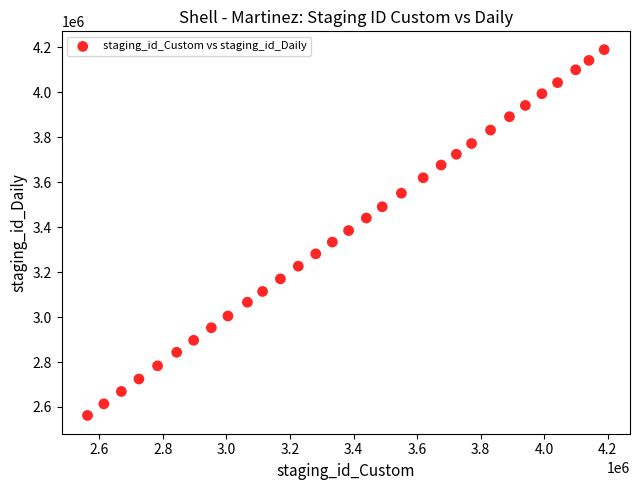

What is the range of Y values (max minus min)?

1626449